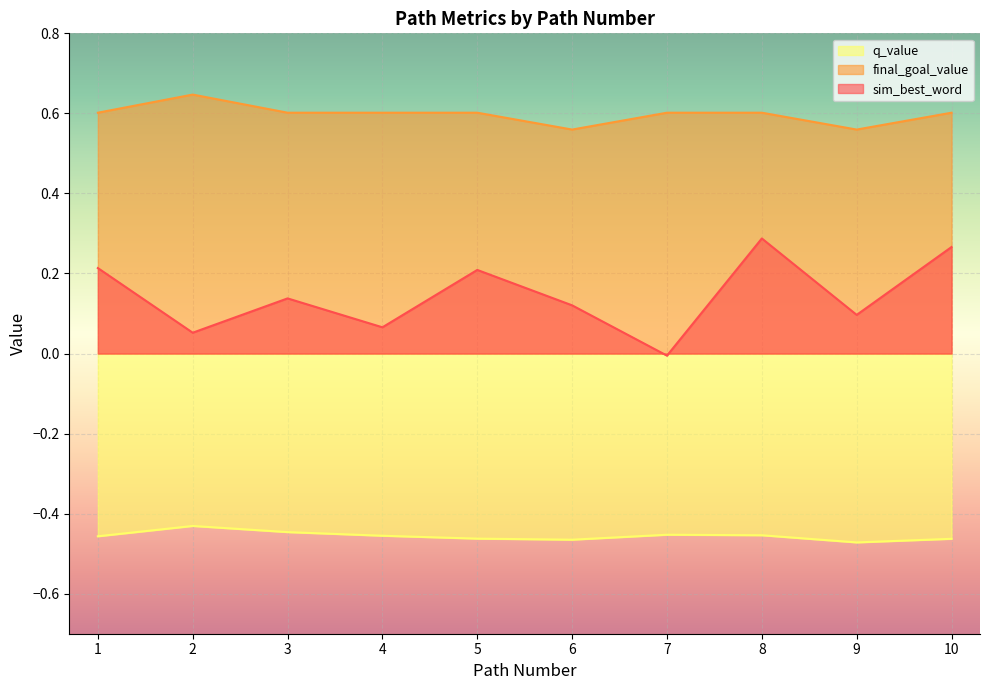

What is the difference between the sim_best_word values at 5 and 8?

0.1